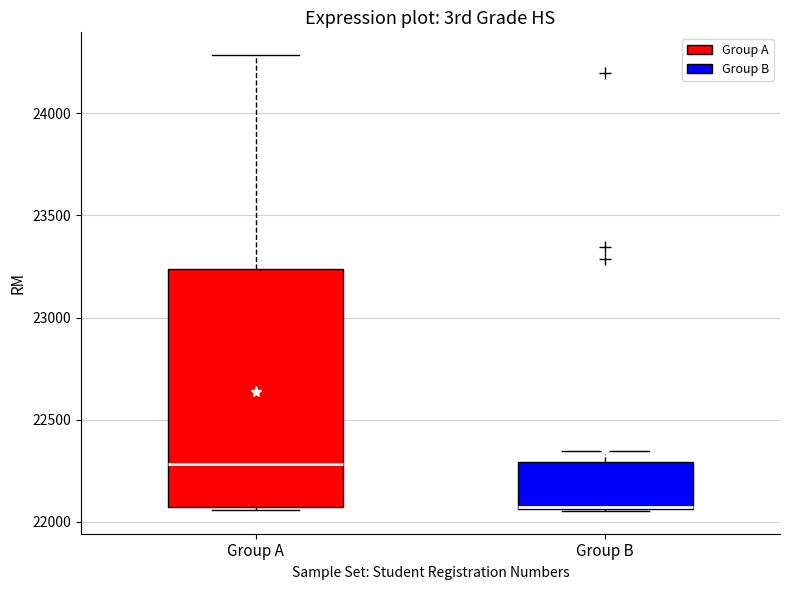

Comparing the boxes themselves (not the whiskers), which one is the tallest?

Group A